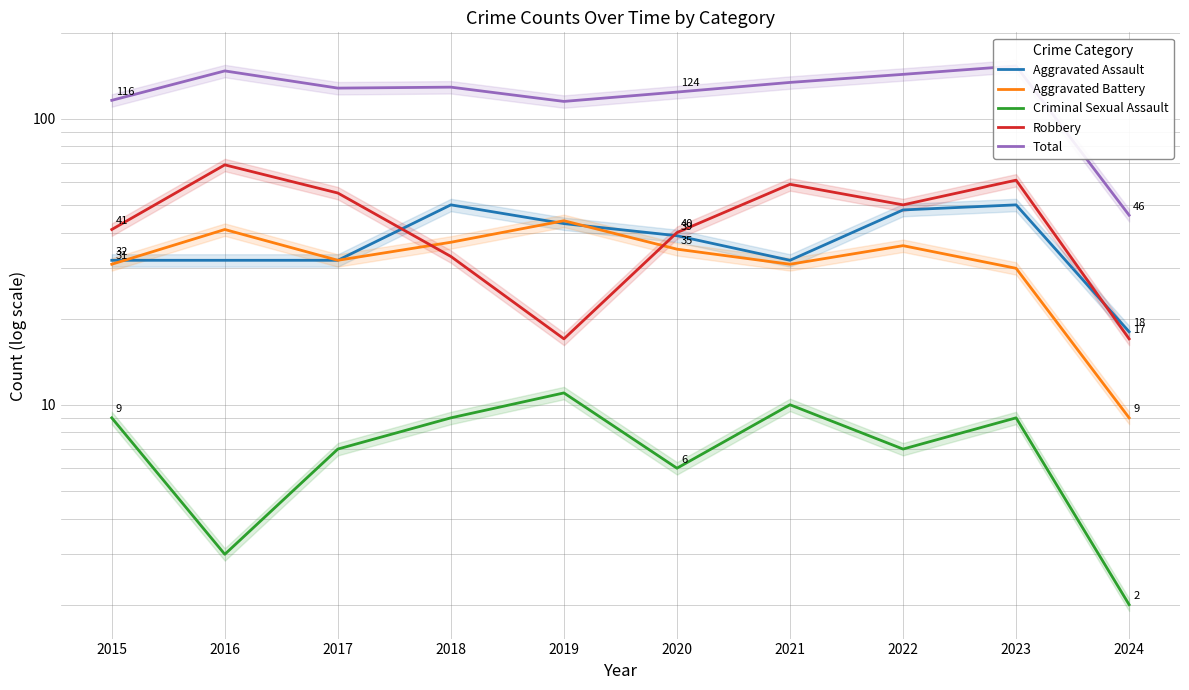

What is the difference between the Total values at 2017 and 2023?

25